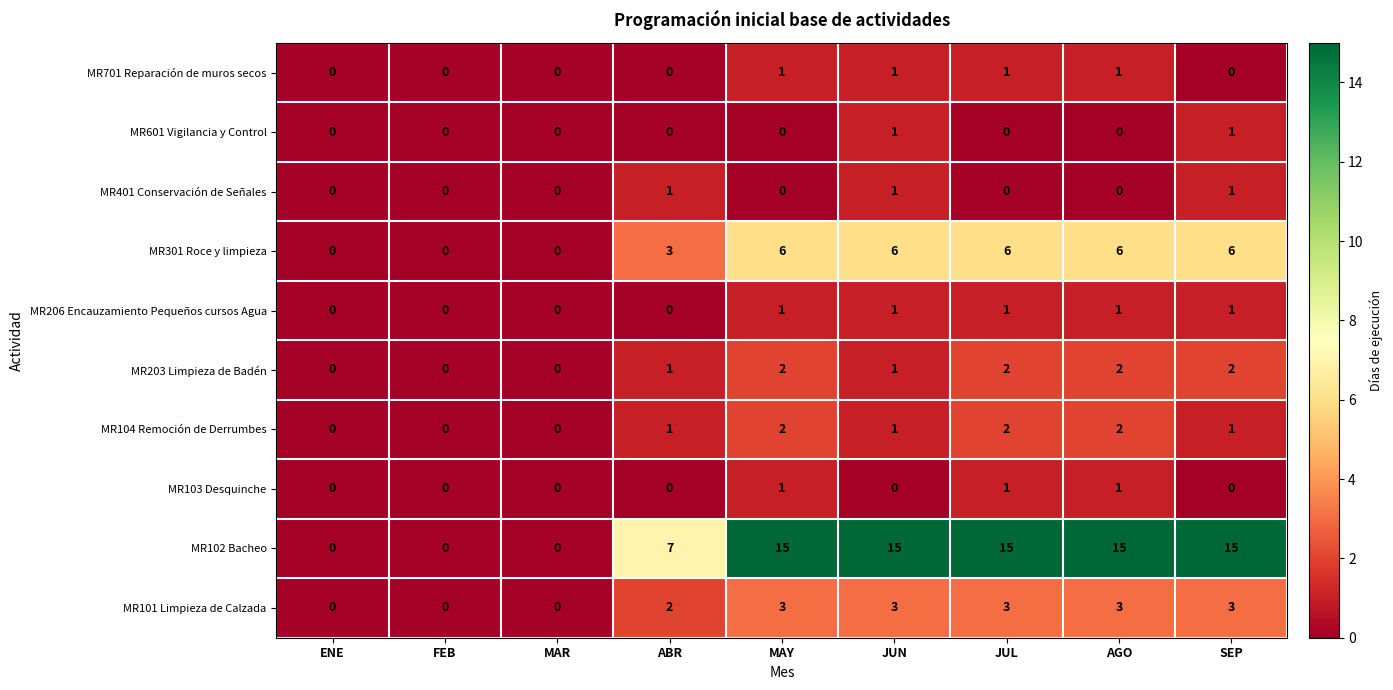

What is the maximum value shown in the chart?

15